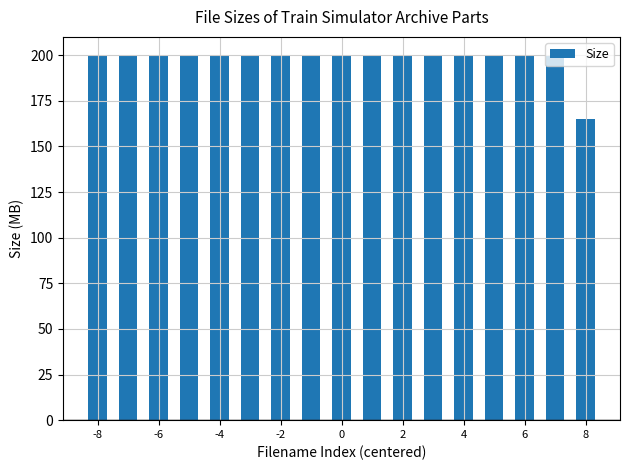

What is the average value?

197.9